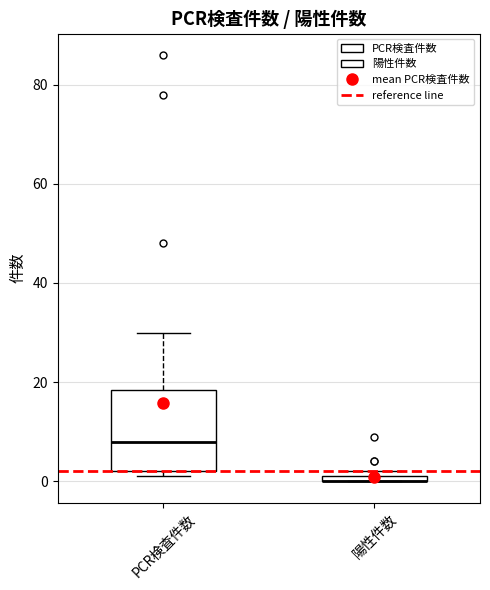

Where is the upper edge of the box for 陽性件数 on the y-axis? The values are not printed on the chart, so give them approximately, as read against the axis.

2